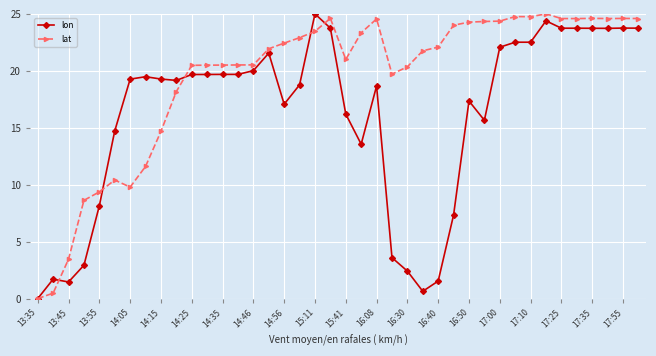

What is the value of the lon point at the 3rd from the left?

1.5